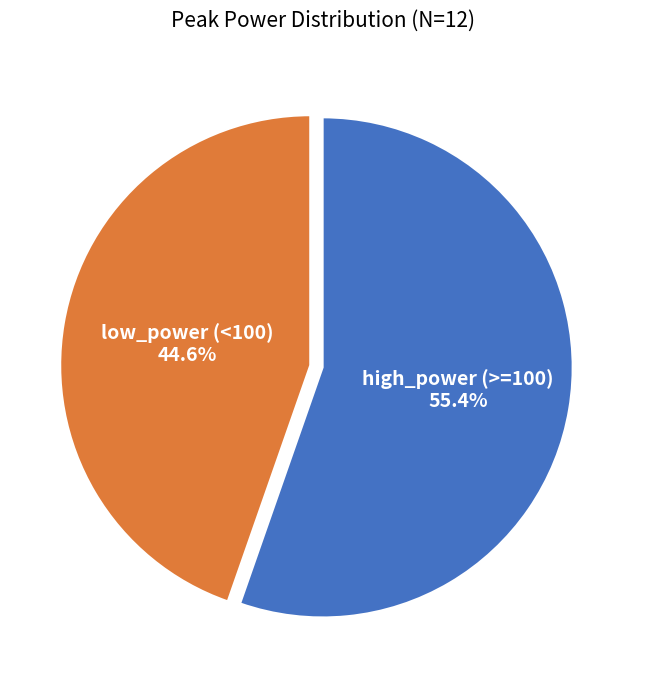

Is there any slice that represents more than half of the pie?

Yes